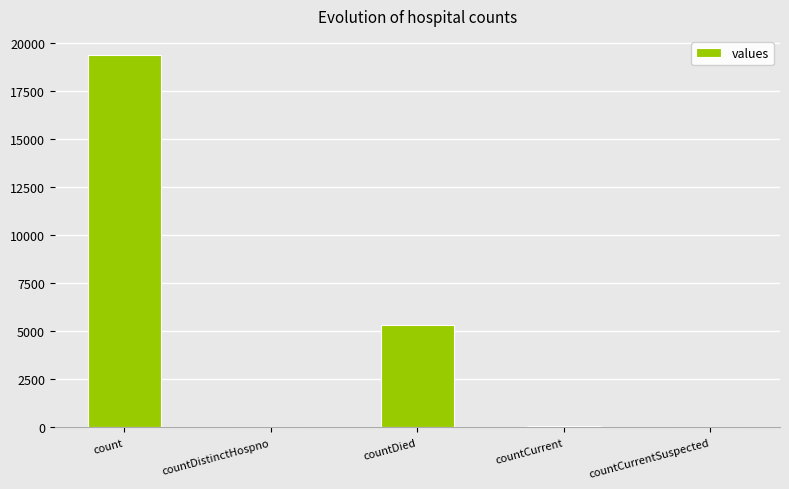

Where is the data nearest to the value 9710?

countDied